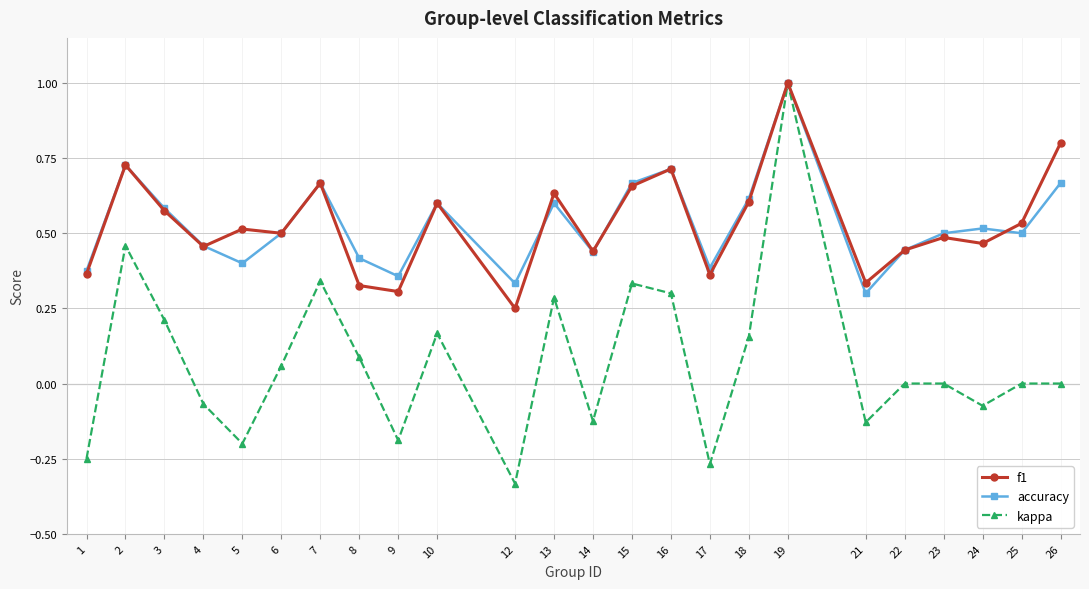

Which series has the largest range (max minus min)?

kappa